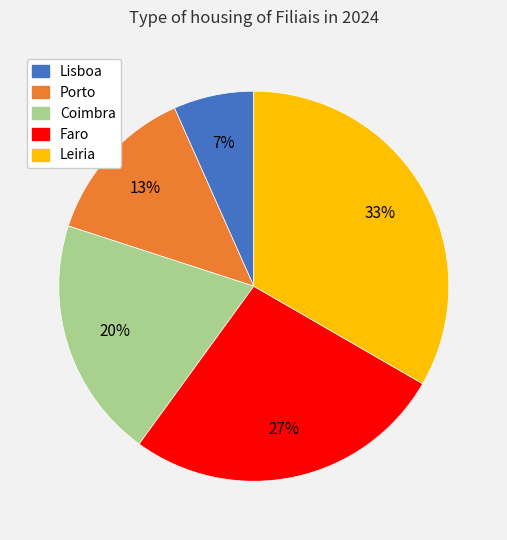

Count the number of slices in the pie.

5